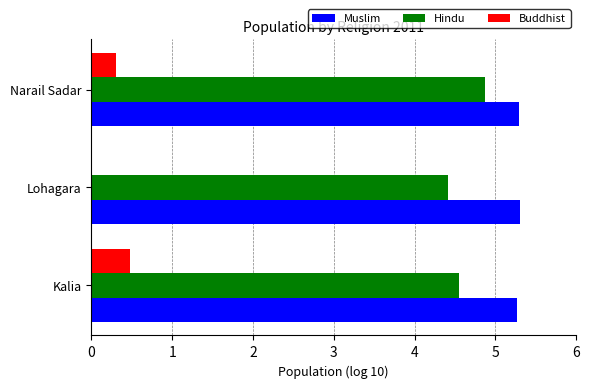

What is the total value across all series at Kalia?

10.3